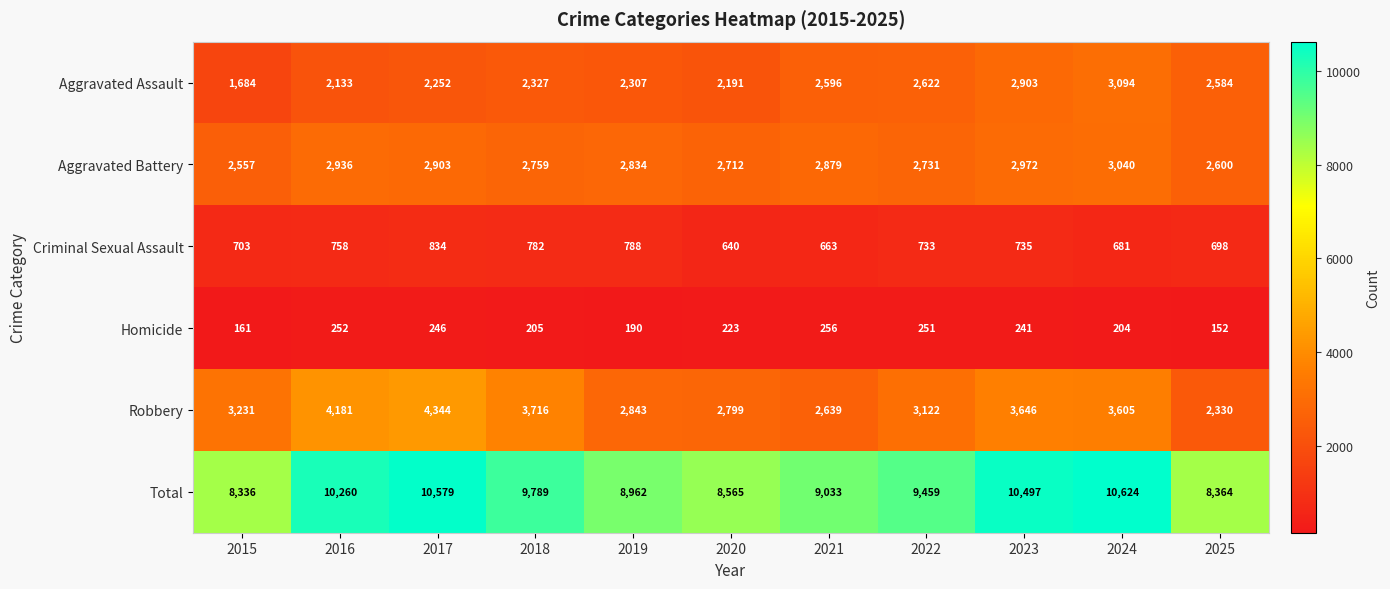

Between 2015 and 2025, which series saw the biggest shift?

Robbery